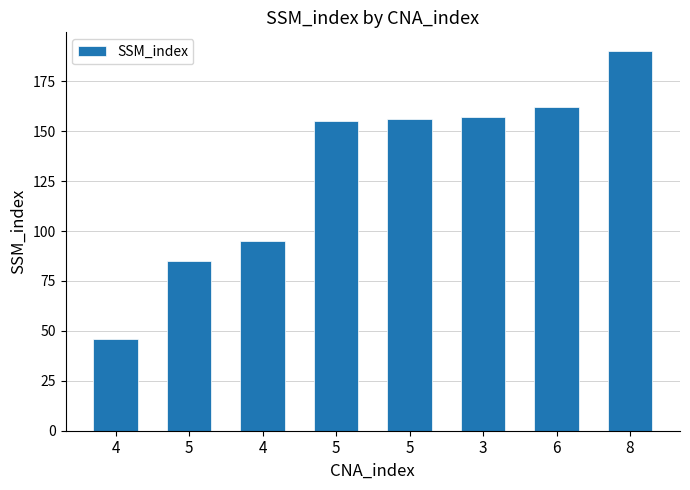

The value at 4 is 46. True or false?

True